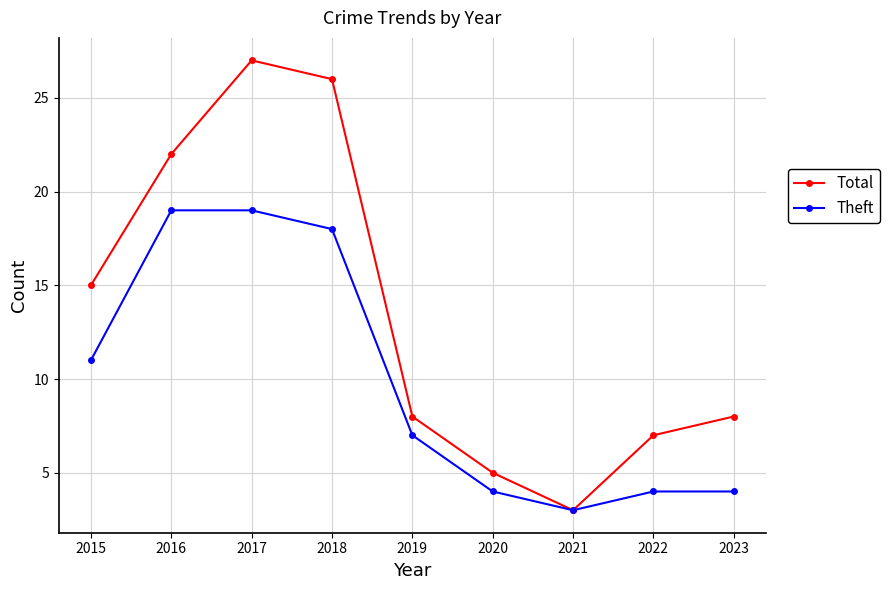

What is the spread (max minus min) of values at 2020?

1